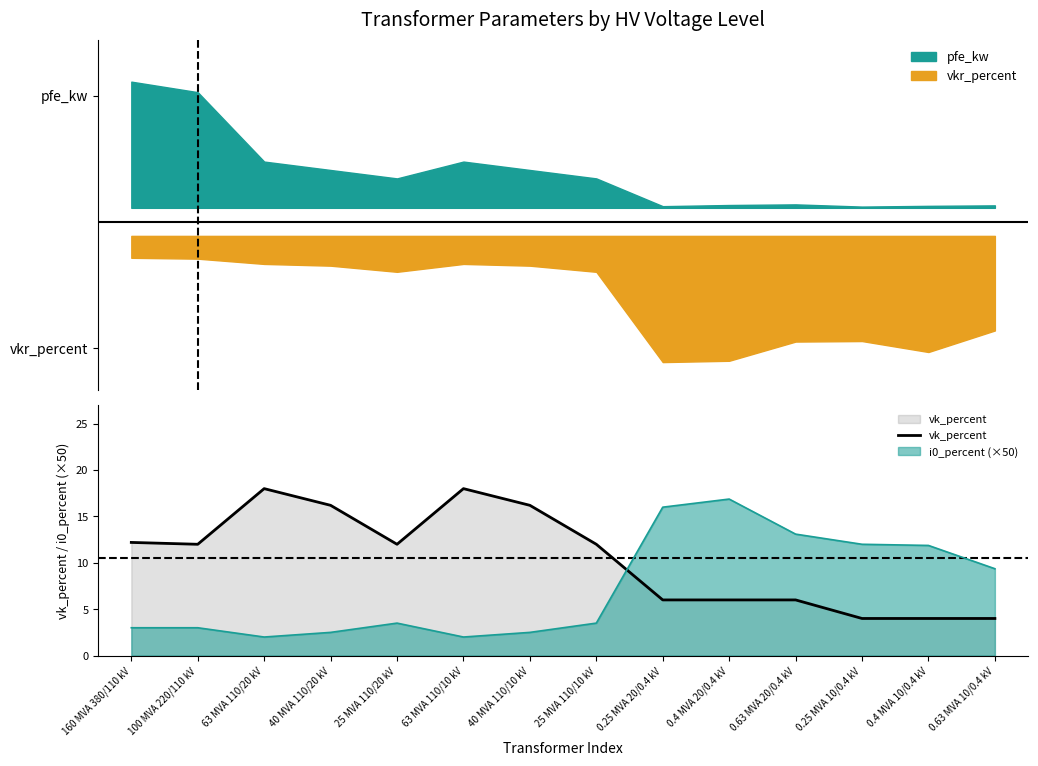

Approximately how many times larger is the value at 100 MVA 220/110 kV compared to 40 MVA 110/20 kV?

0.7